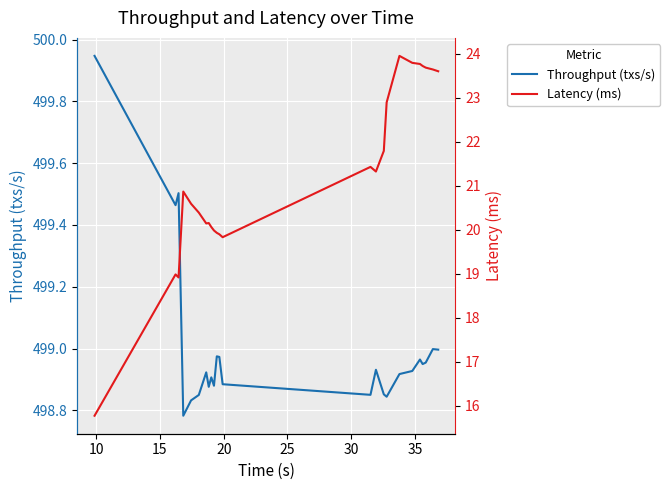

Reading right to left, list all the values displayed in this chart.

Throughput (txs/s): 499.0	499.0	499.0	498.9	499.0	498.9	498.9	498.8	498.9	498.9	498.9	498.9	499.0	499.0	498.9	498.9	498.9	498.9	498.8	498.8	498.8	499.5	499.5	499.9
Latency (ms): 23.6	23.6	23.7	23.7	23.8	23.8	23.9	22.9	21.8	21.3	21.4	19.8	19.9	19.9	20.0	20.1	20.2	20.1	20.4	20.6	20.9	18.9	19.0	15.8